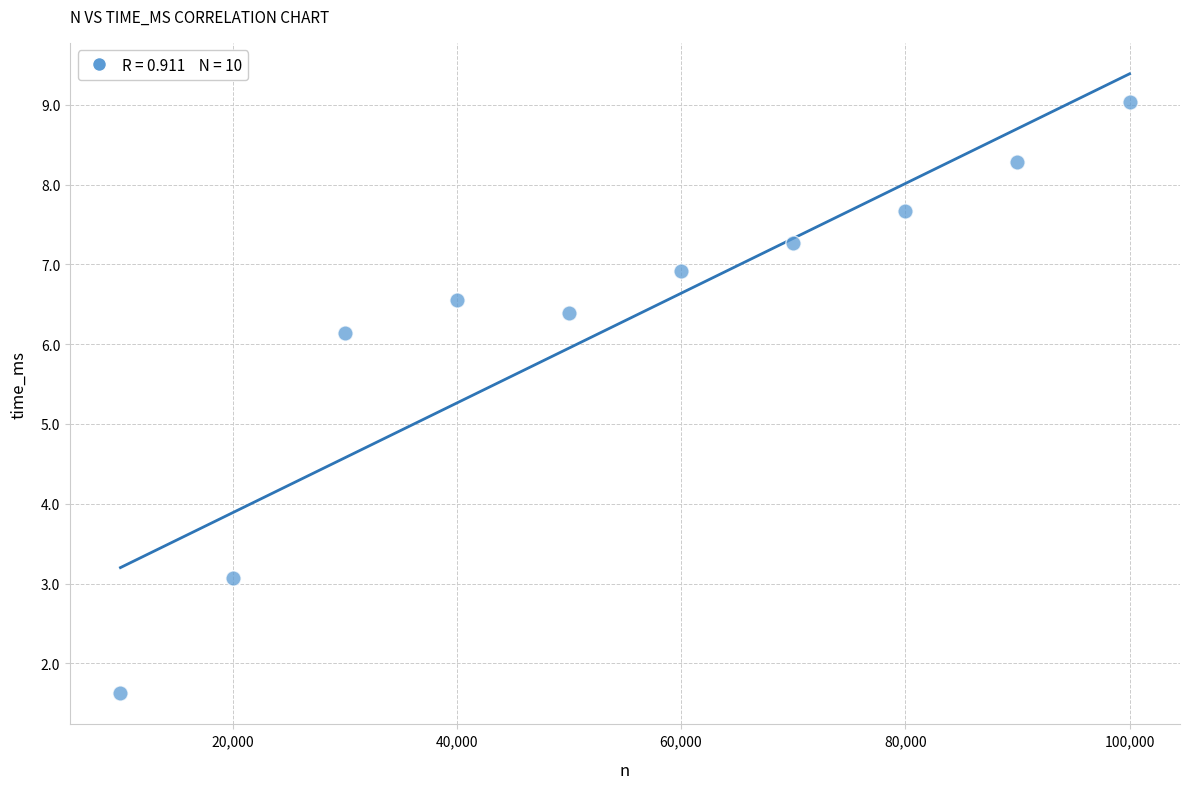

What Y value in the scatter plot is closest to 5?

6.1